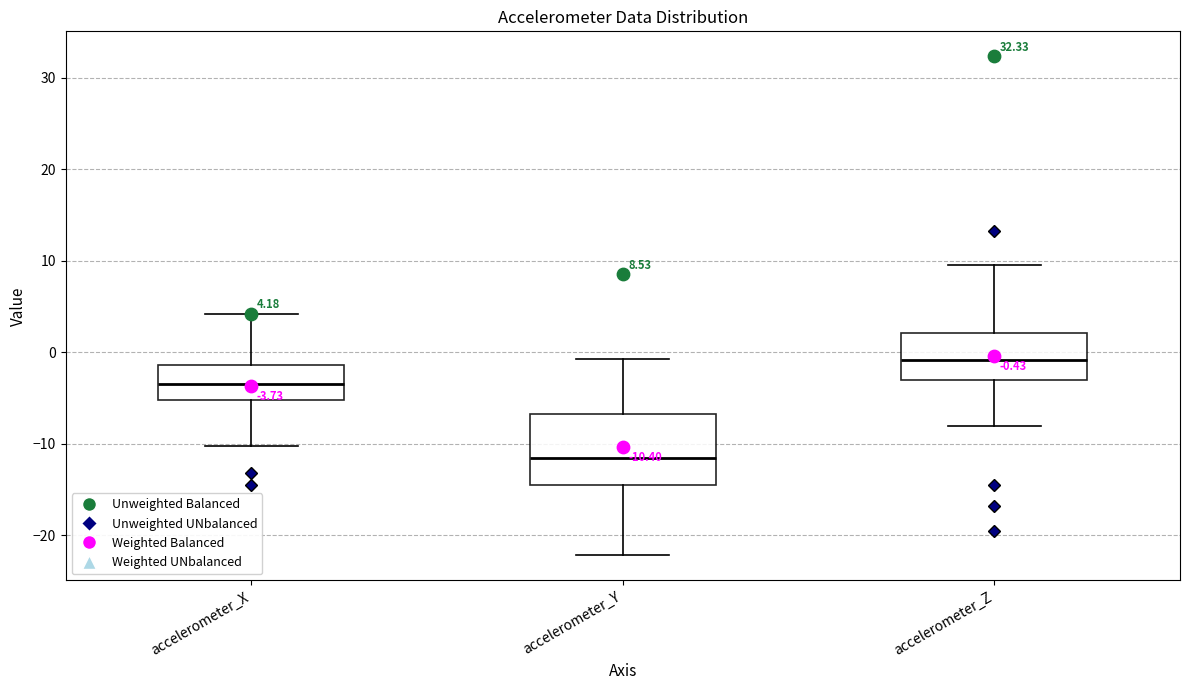

Which box is the tallest, from its lower edge to its upper edge?

accelerometer_Y